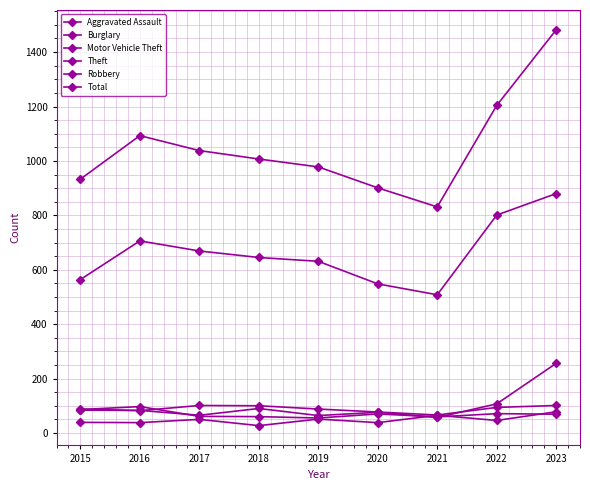

True or false: Motor Vehicle Theft has a value of 65 at 2017.

True